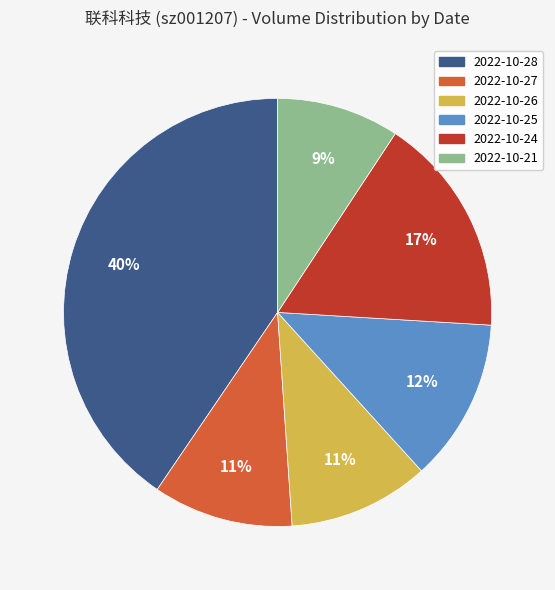

Combined, do 2022-10-24 and 2022-10-25 account for over 50%?

No